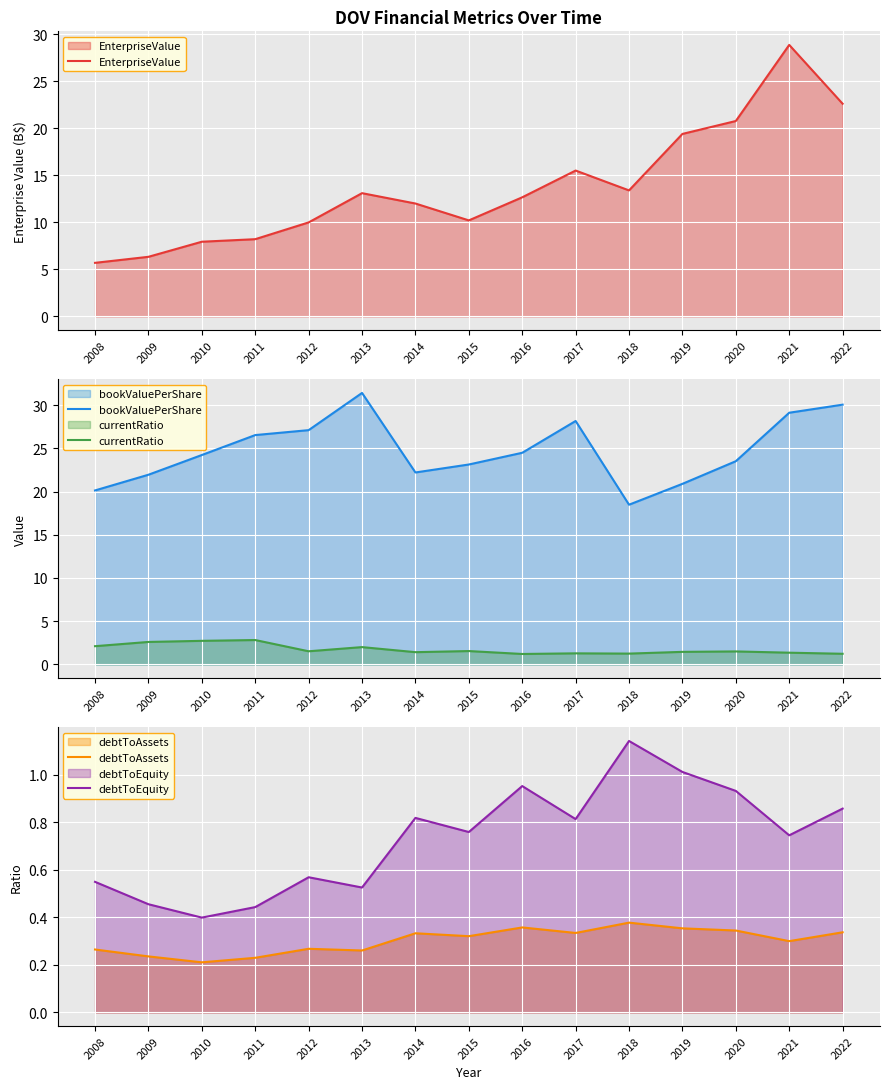

True or false: debtToEquity and debtToAssets intersect in this chart.

False